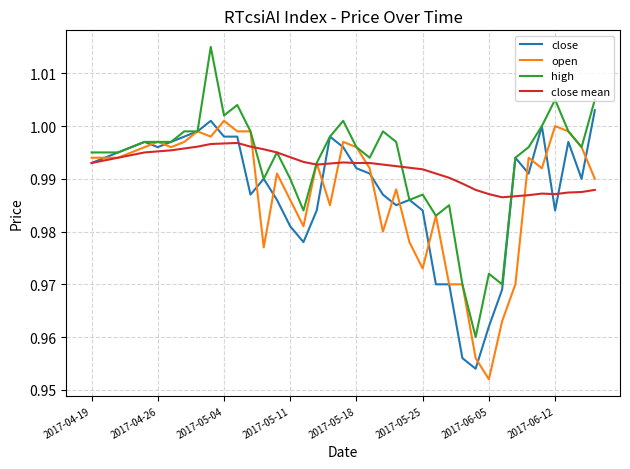

Is this an area chart (filled region under the line)?

No